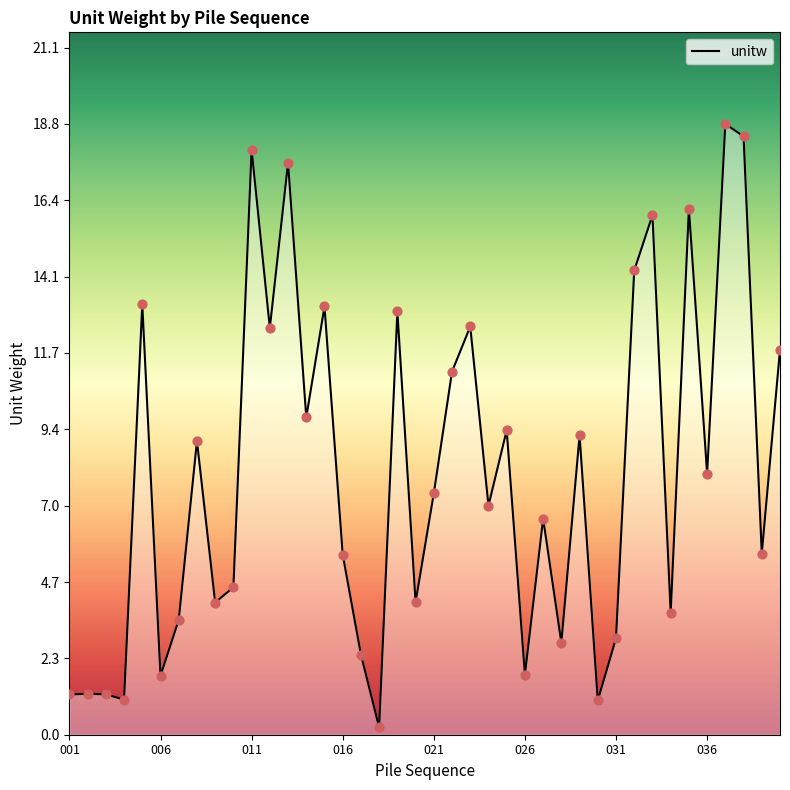

What is the greatest value displayed?

18.8